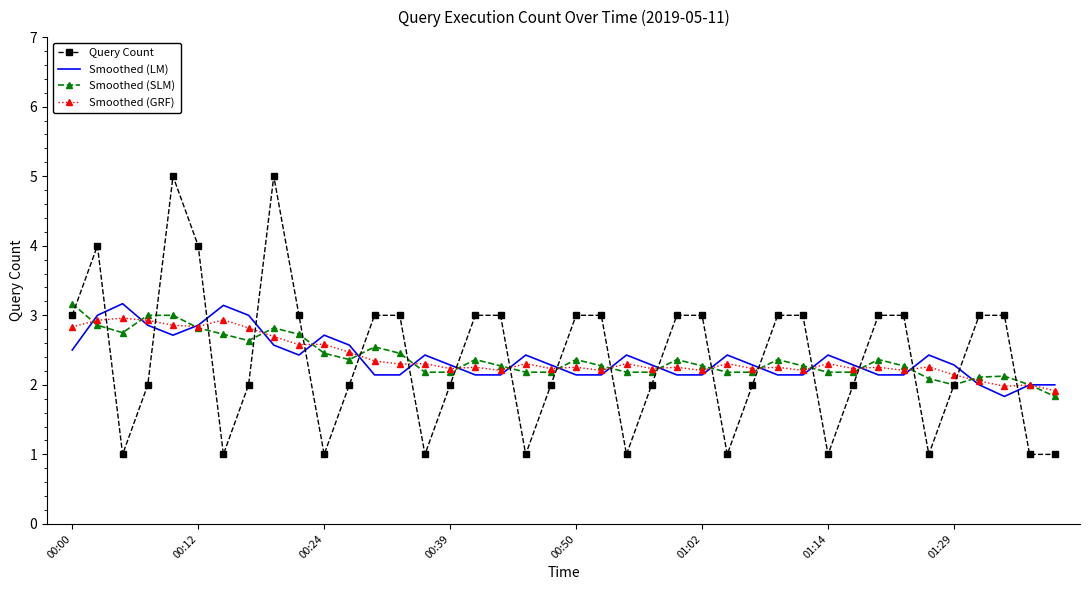

What is the smallest value displayed?

1.0